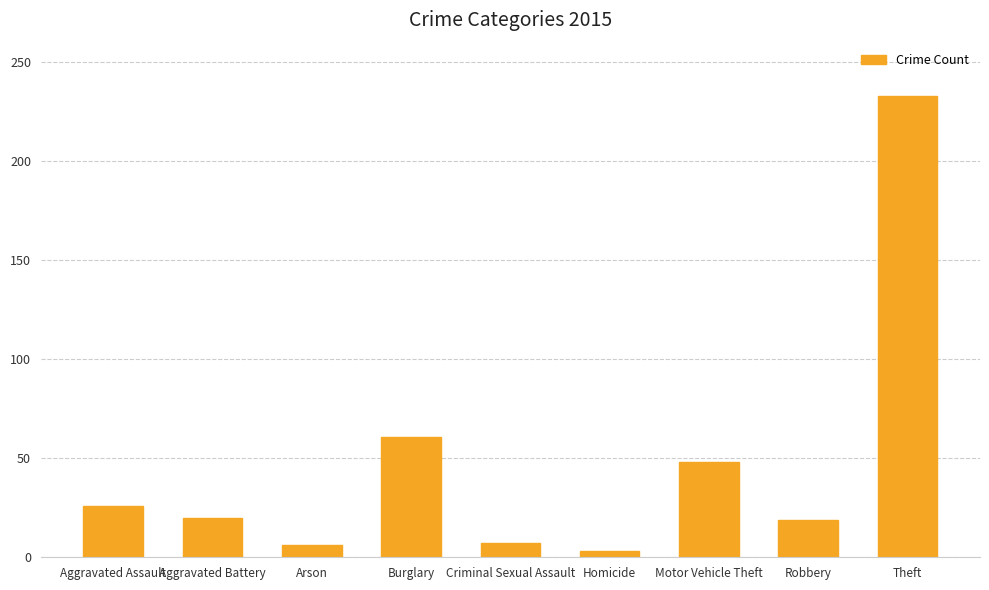

True or false: the data shows 233 at Theft.

True